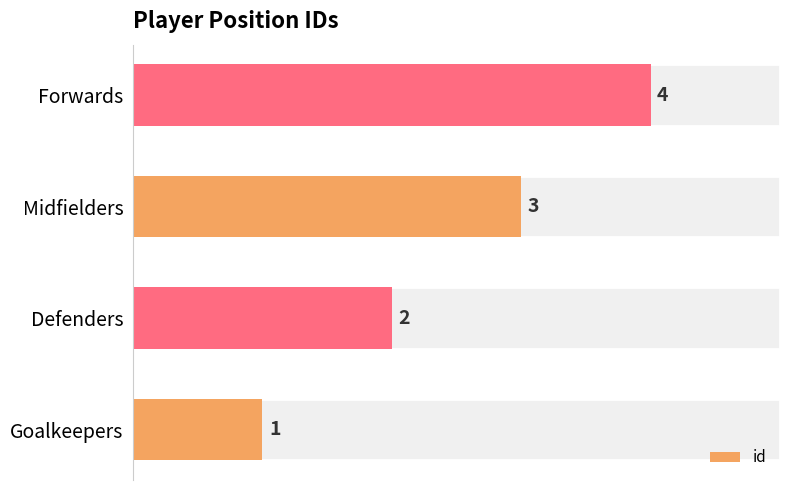

The chart shows a value of 2 at Defenders. True or false?

True